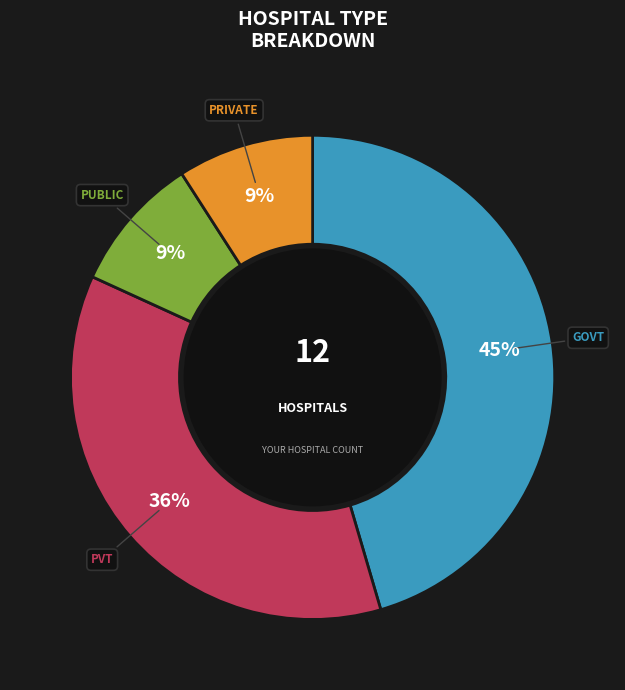

To the nearest percent, what is the average slice percentage?

25%